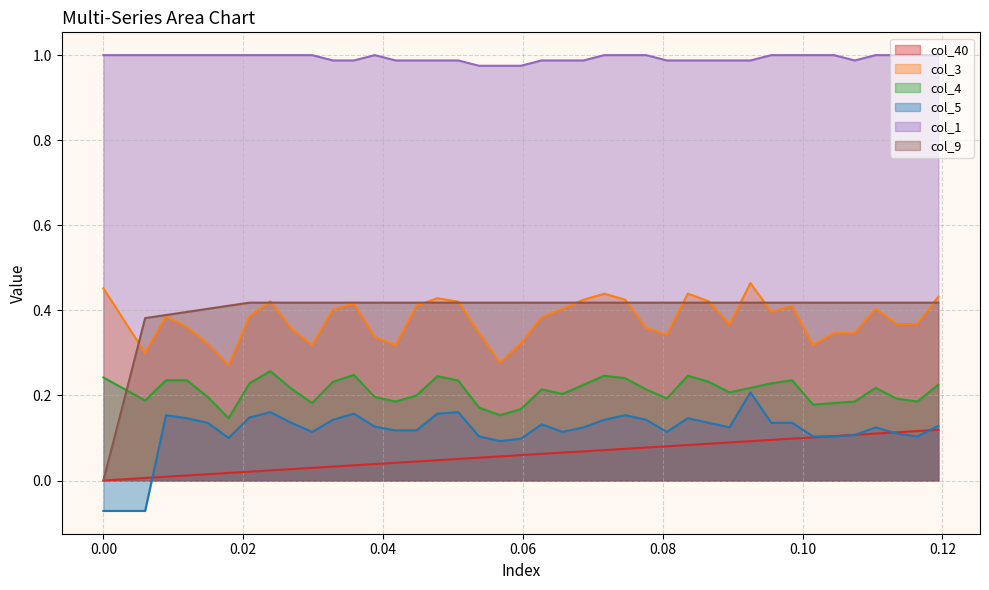

How many lines are shown in the chart?

6